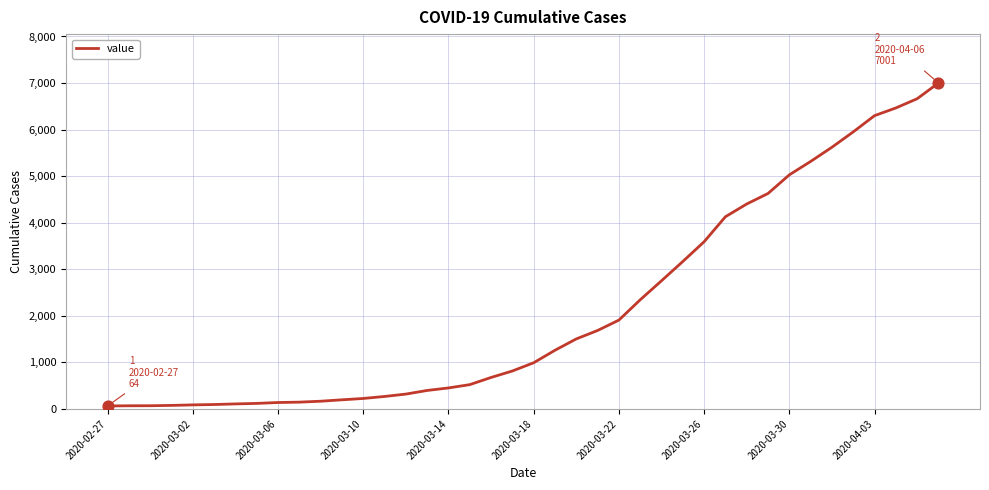

What is the difference between the maximum and minimum values?

6937